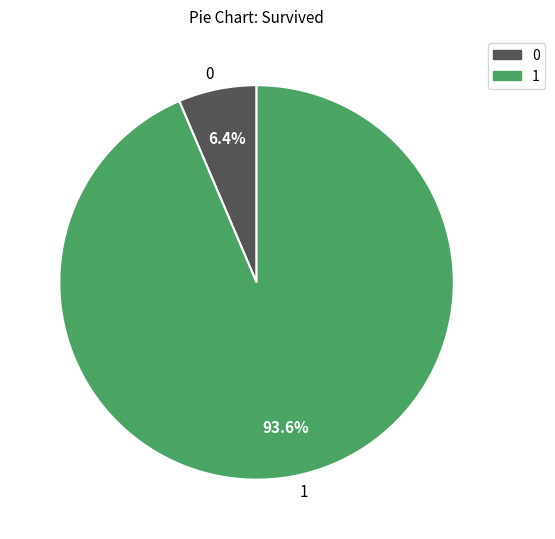

Rank the categories by value from highest to lowest.

1, 0